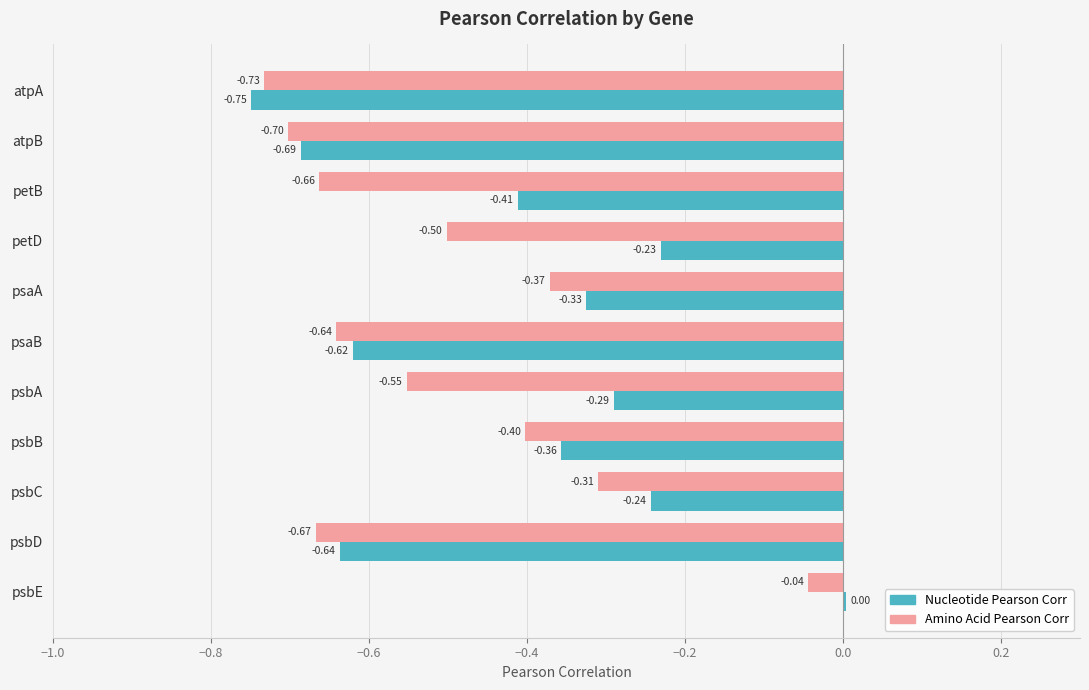

Between petB and psaB, which series saw the biggest shift?

Nucleotide Pearson Corr